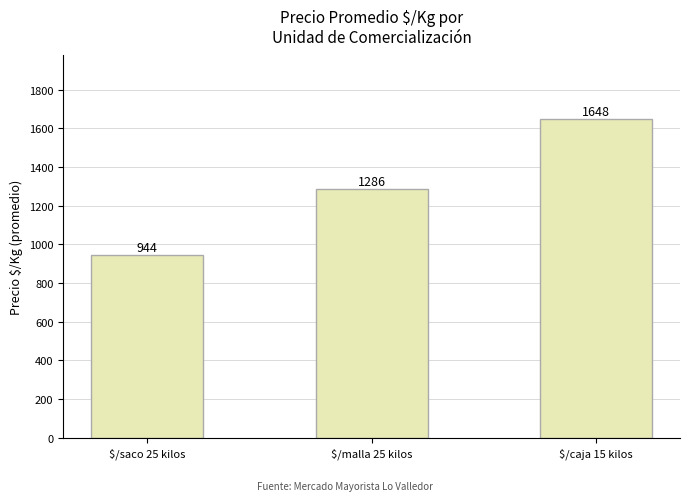

List the labels in order of value, smallest first.

$/saco 25 kilos, $/malla 25 kilos, $/caja 15 kilos